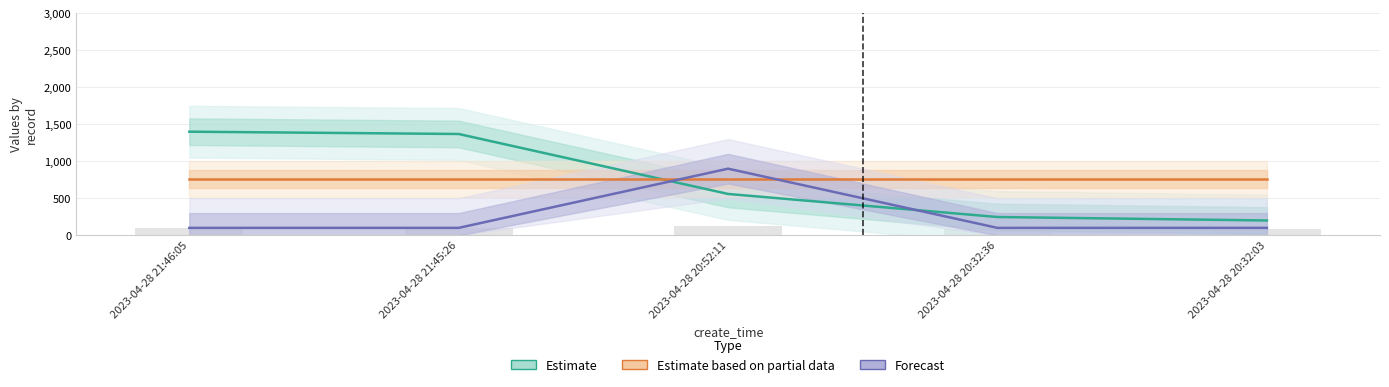

True or false: Forecast has a value of 160.6 at 2023-04-28 21:45:26.

False